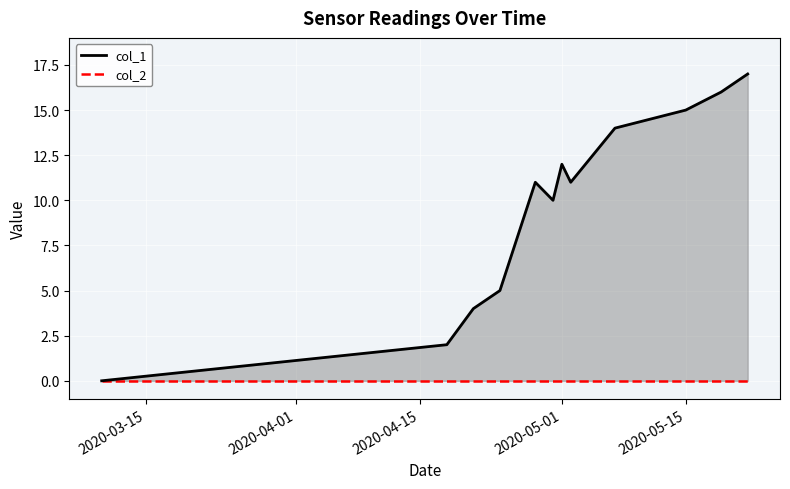

True or false: col_1 has a value of 28 at 11.

False